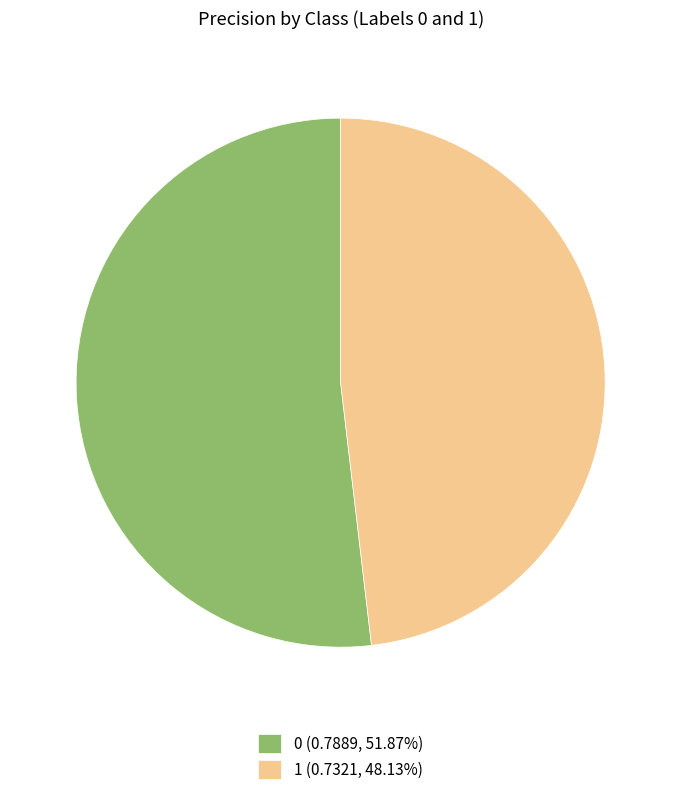

Do 1 (0.7321, 48.13%) and 0 (0.7889, 51.87%) together represent more than half of the pie?

Yes